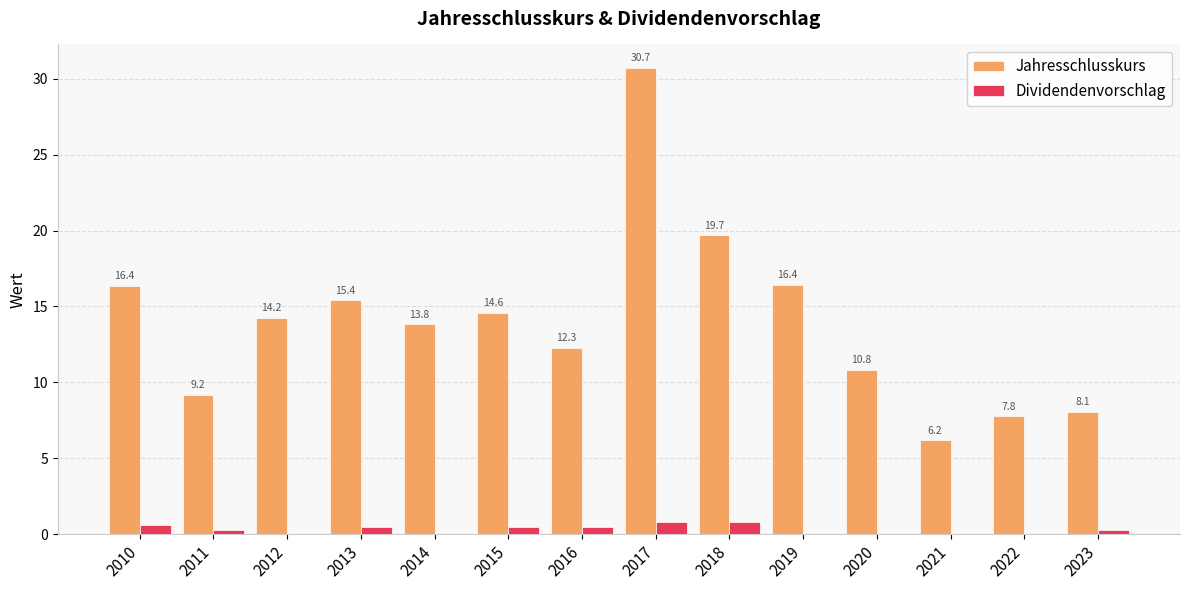

Which label corresponds to the largest value in the chart?

2017